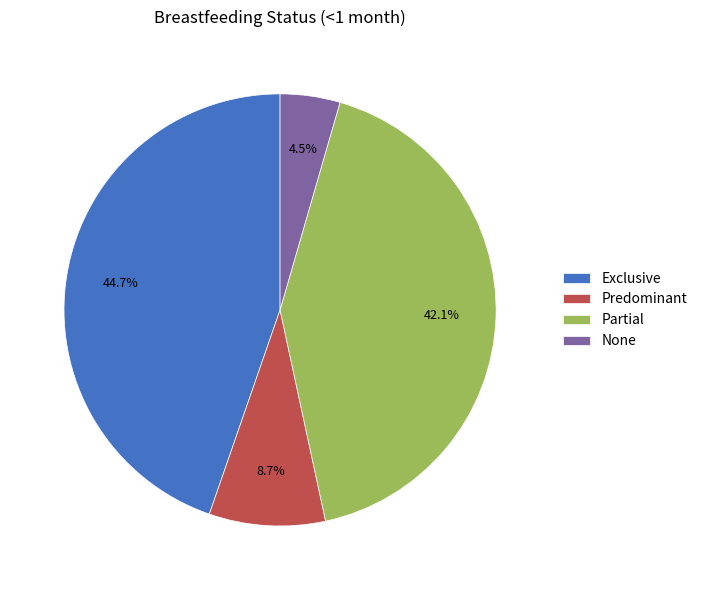

Is there a majority slice in this chart?

No